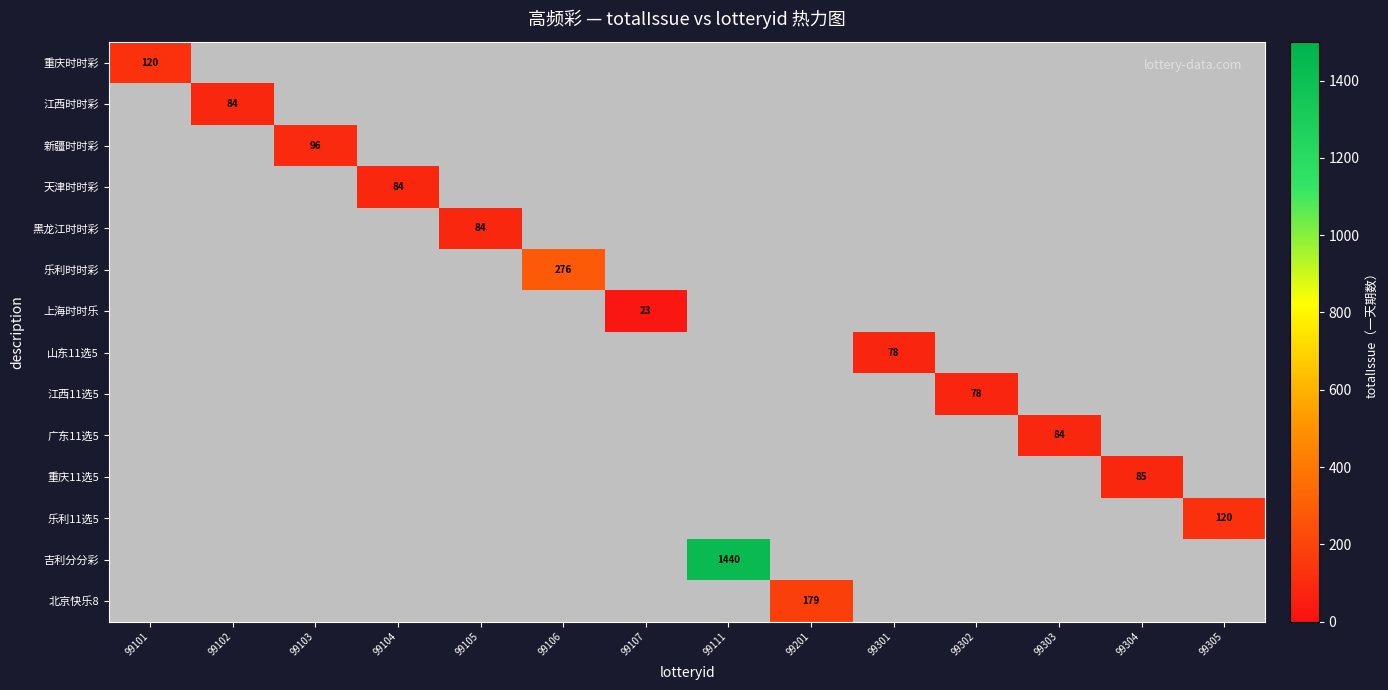

At which category does the chart reach its peak across all series?

99111